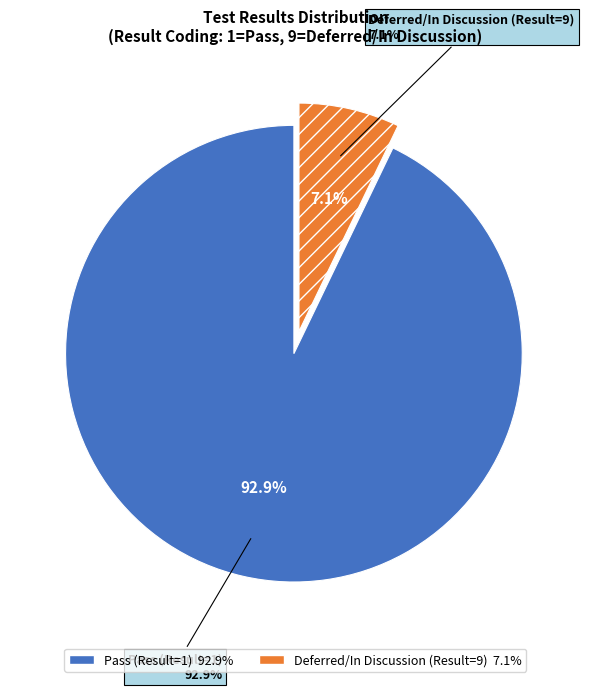

True or false: 2.2.4 accounts for 1% of the total.

False